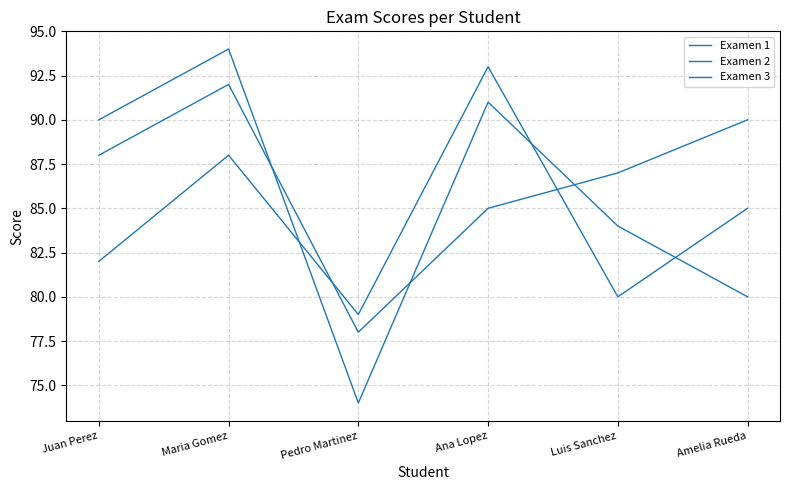

Does the chart have visible grid lines?

Yes